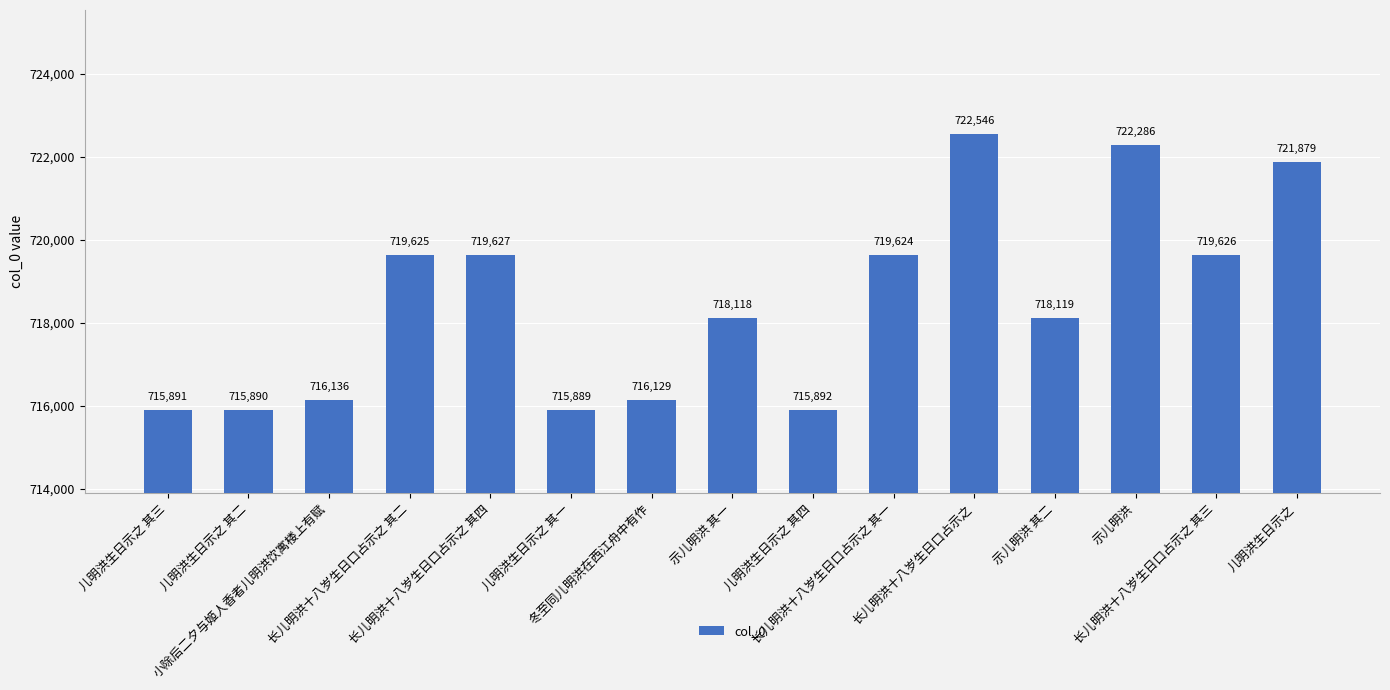

At which category does the chart reach its minimum across all series?

儿明洪生日示之 其一